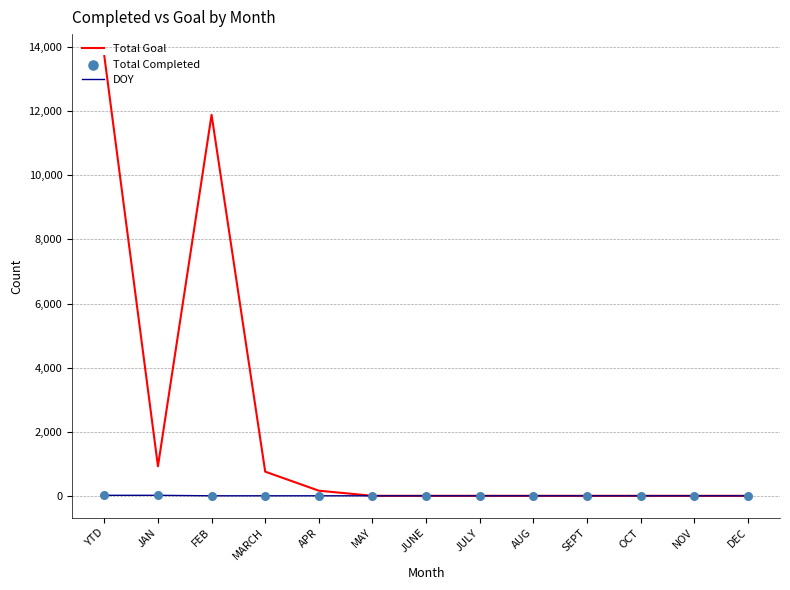

Is the value of DOY at SEPT greater than the value of Total Completed at MARCH?

No